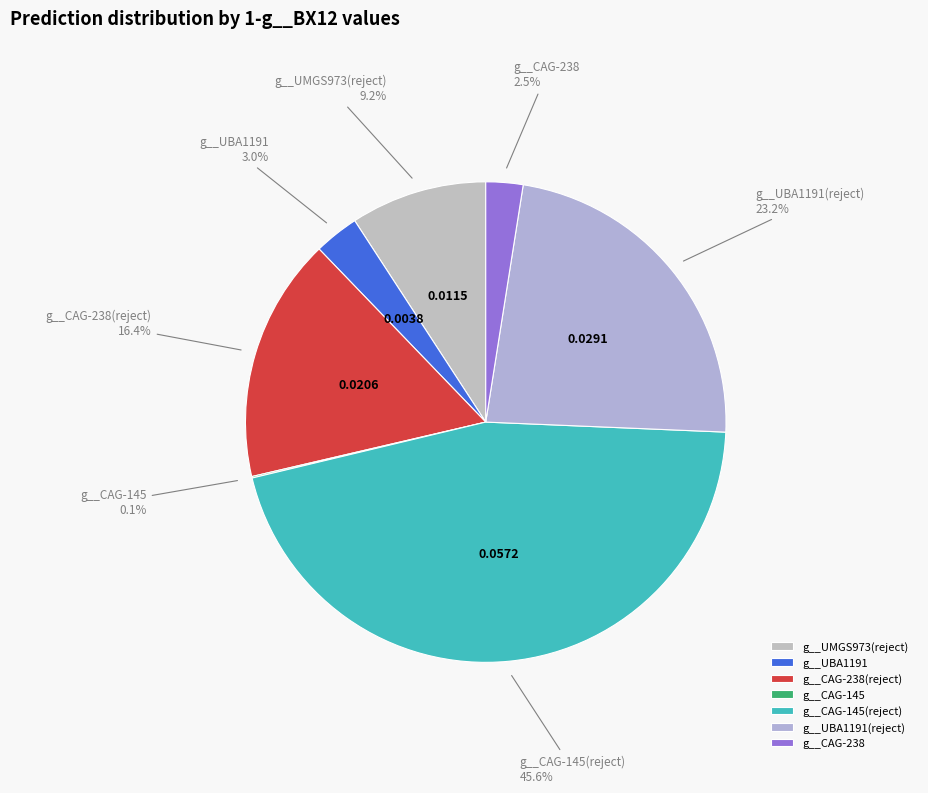

What percentage is the g__UBA1191 slice, to the nearest percent?

3%